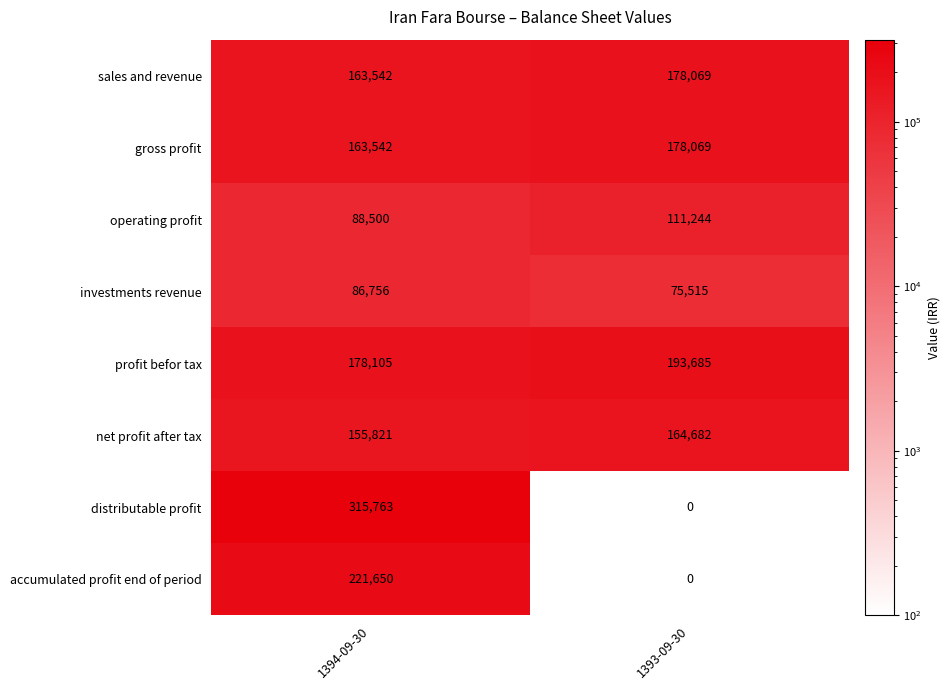

Where is operating profit nearest to the value 99872?

1394-09-30